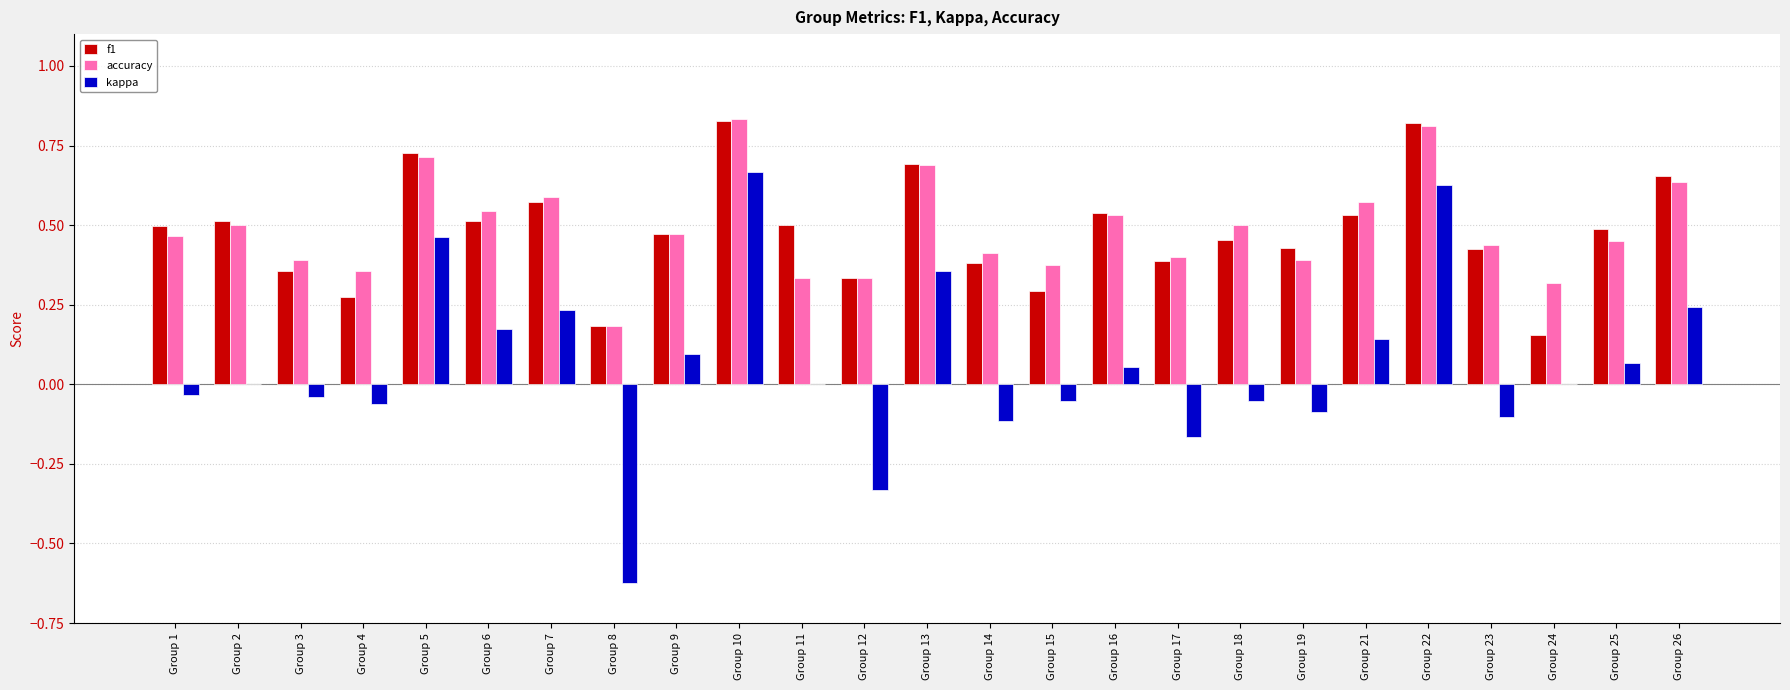

How many distinct data groups are displayed?

3